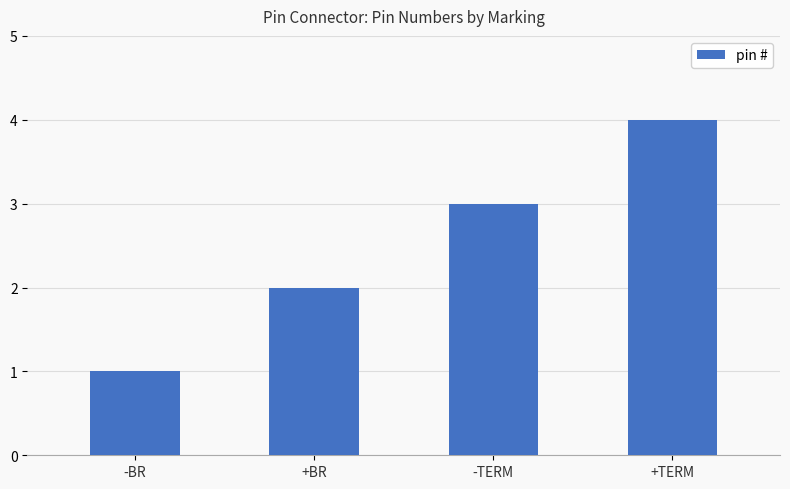

What is the label of the 1st bar from the left?

-BR